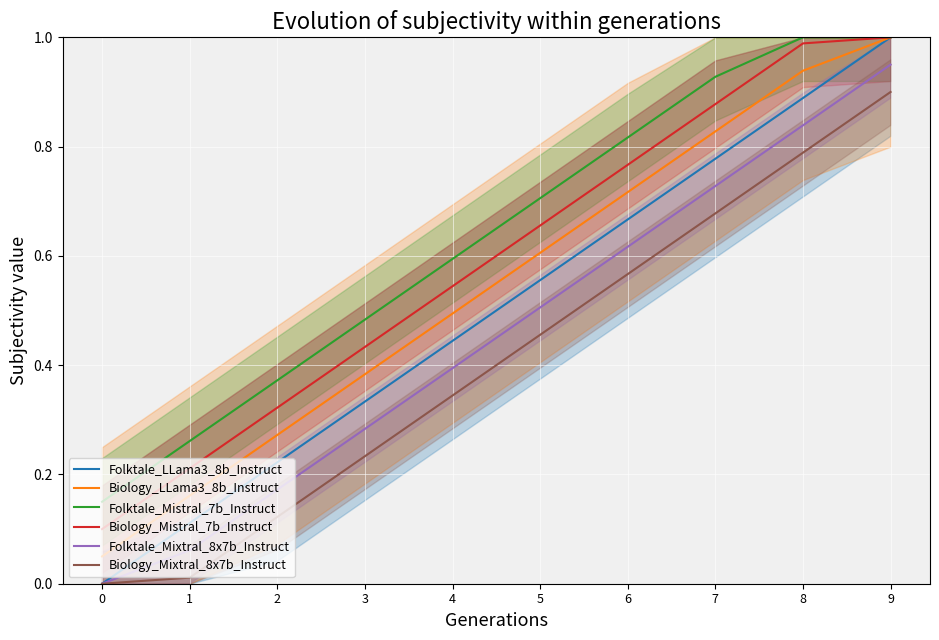

What value does the Biology_LLama3_8b_Instruct series have at 8?

0.9